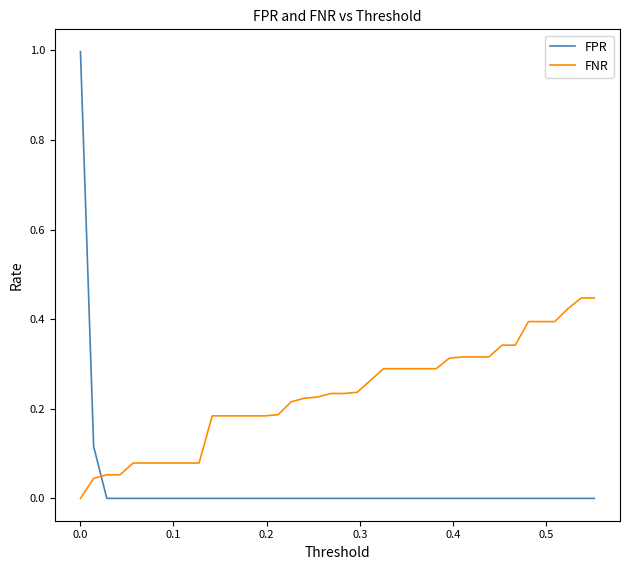

True or false: FNR and FPR cross at least once.

True